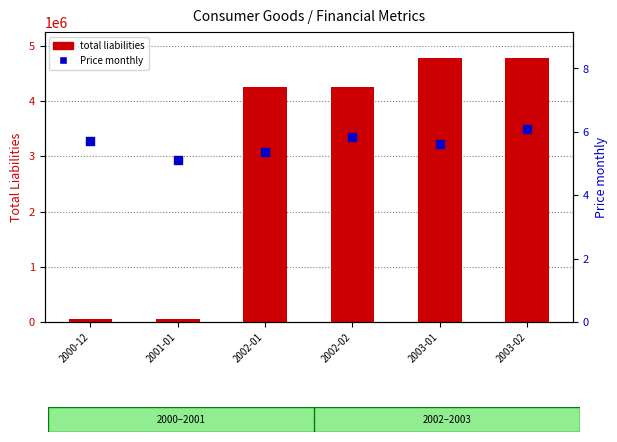

Is the value of total liabilities at 2003-02 greater than the value of Price monthly at 2001-01?

Yes